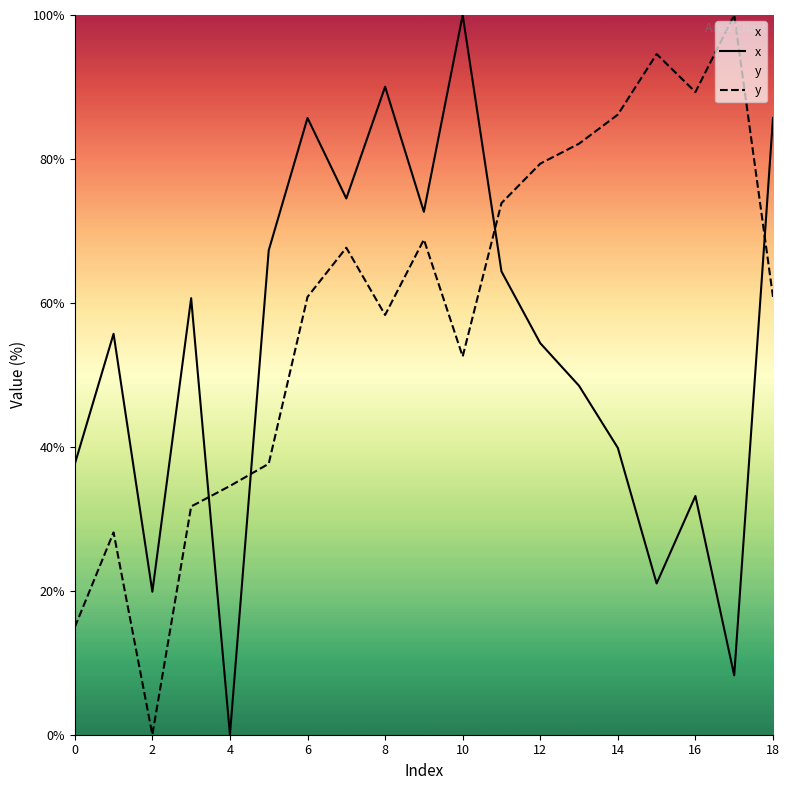

Rank the series by their average value, from lowest to highest.

x, y